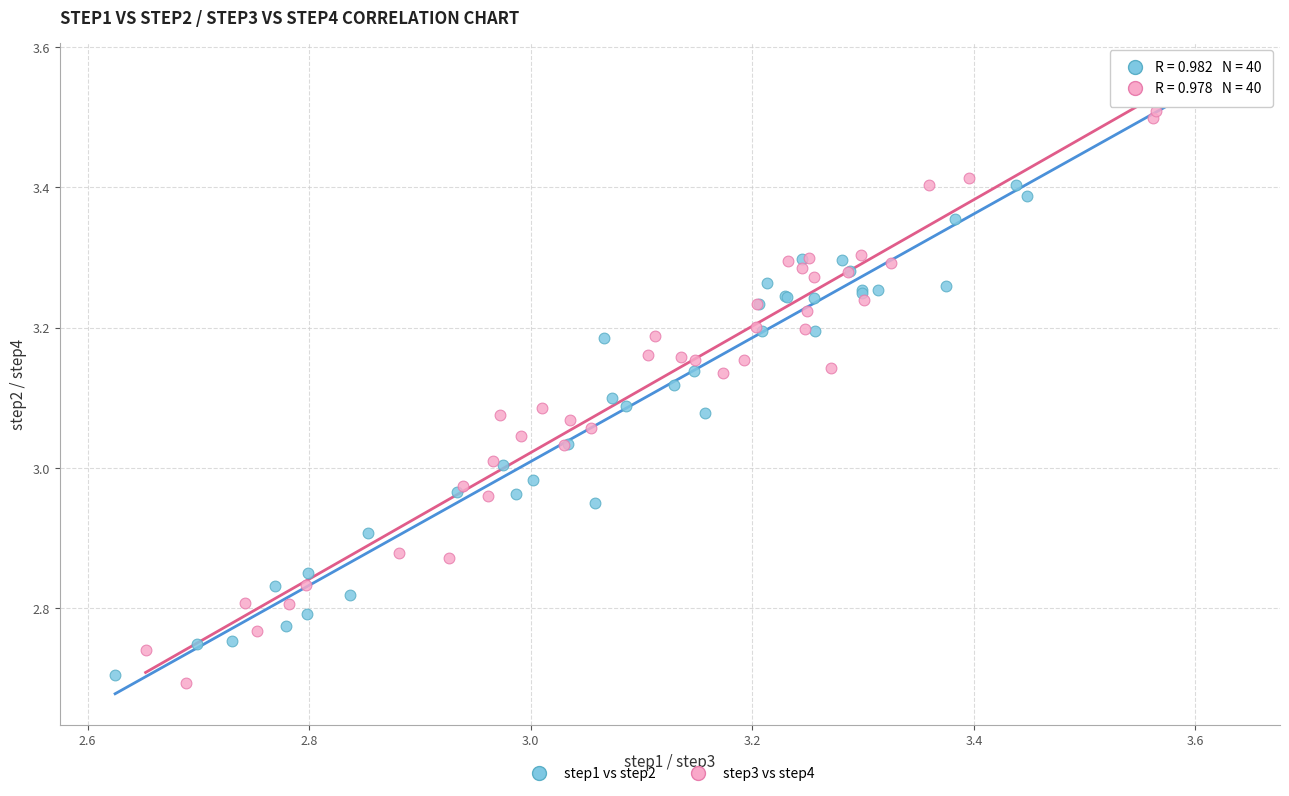

Which series reaches the maximum Y coordinate?

step1 vs step2